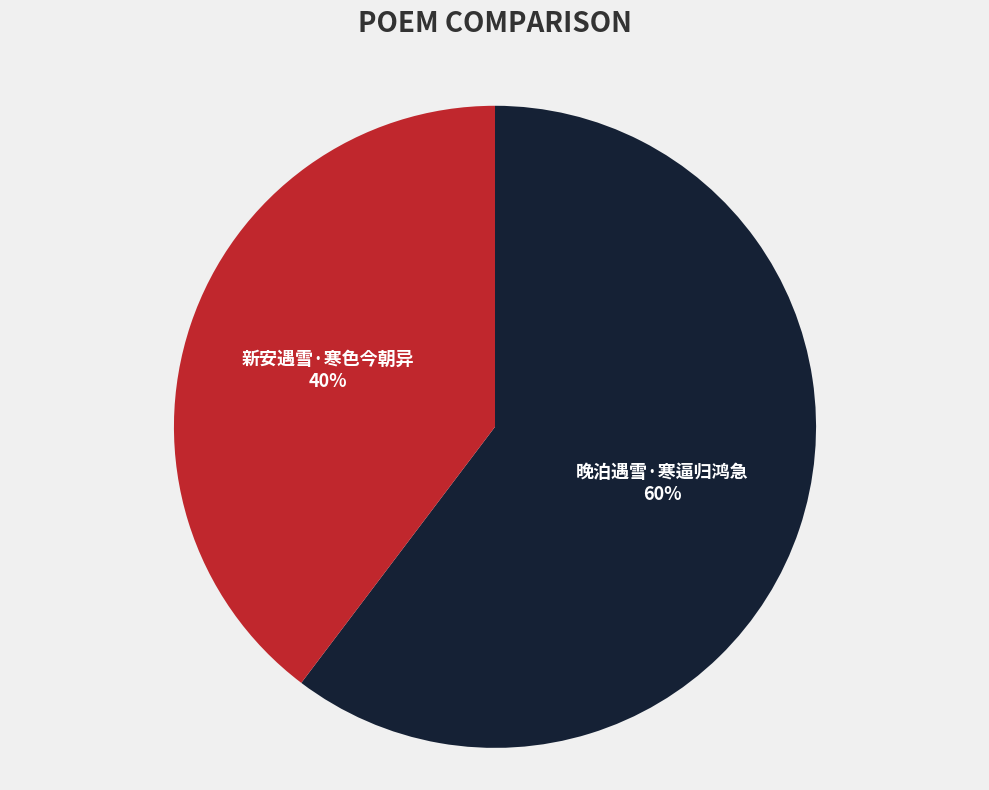

What is the majority slice?

晚泊遇雪·寒逼归鸿急